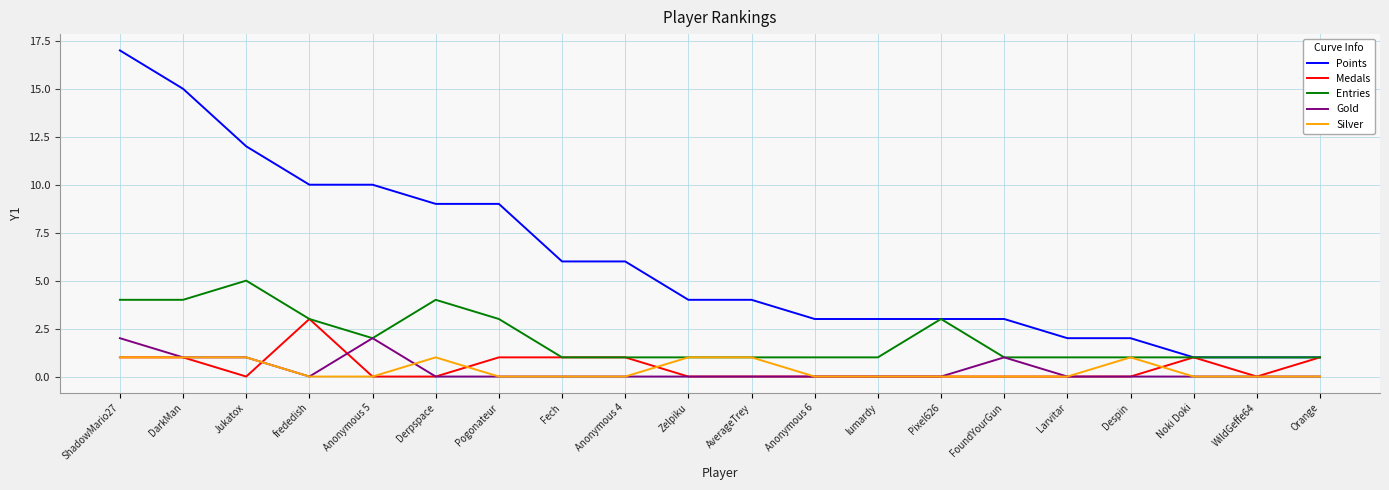

True or false: Points and Gold intersect in this chart.

False